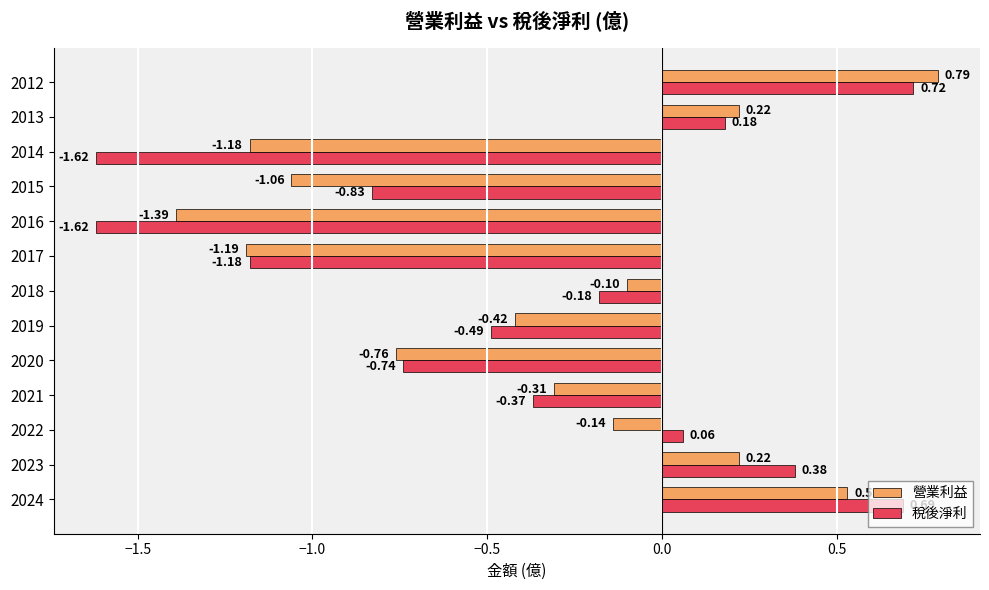

Which series has the largest range (max minus min)?

稅後淨利